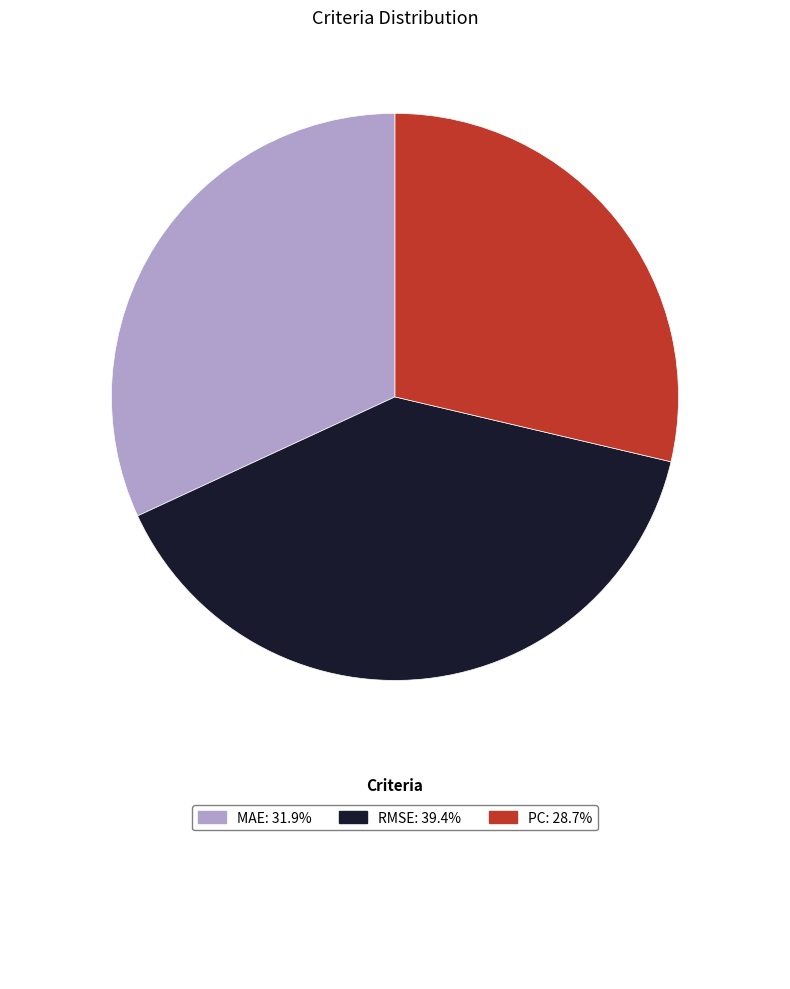

Does any single category account for the majority?

No